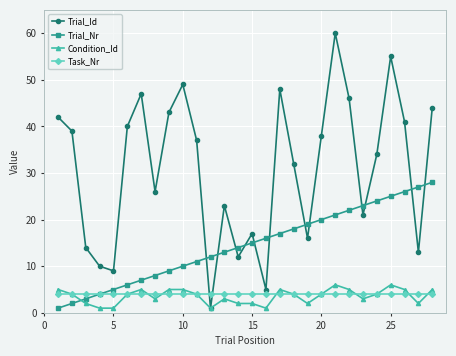

What is the maximum value for Trial_Id?

60